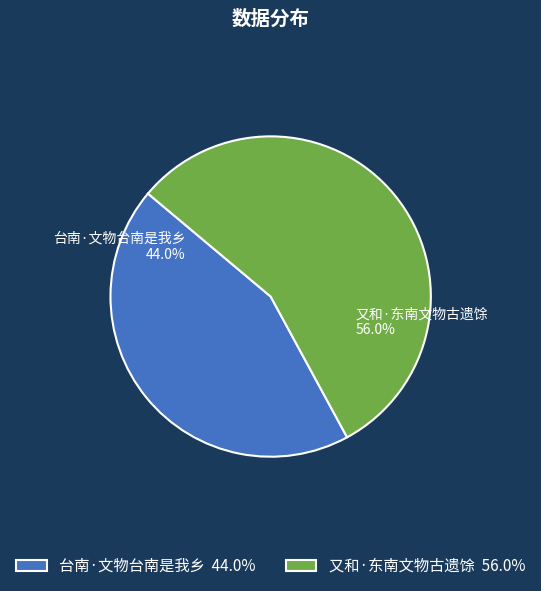

True or false: 台南·文物台南是我乡 accounts for 44% of the total.

True